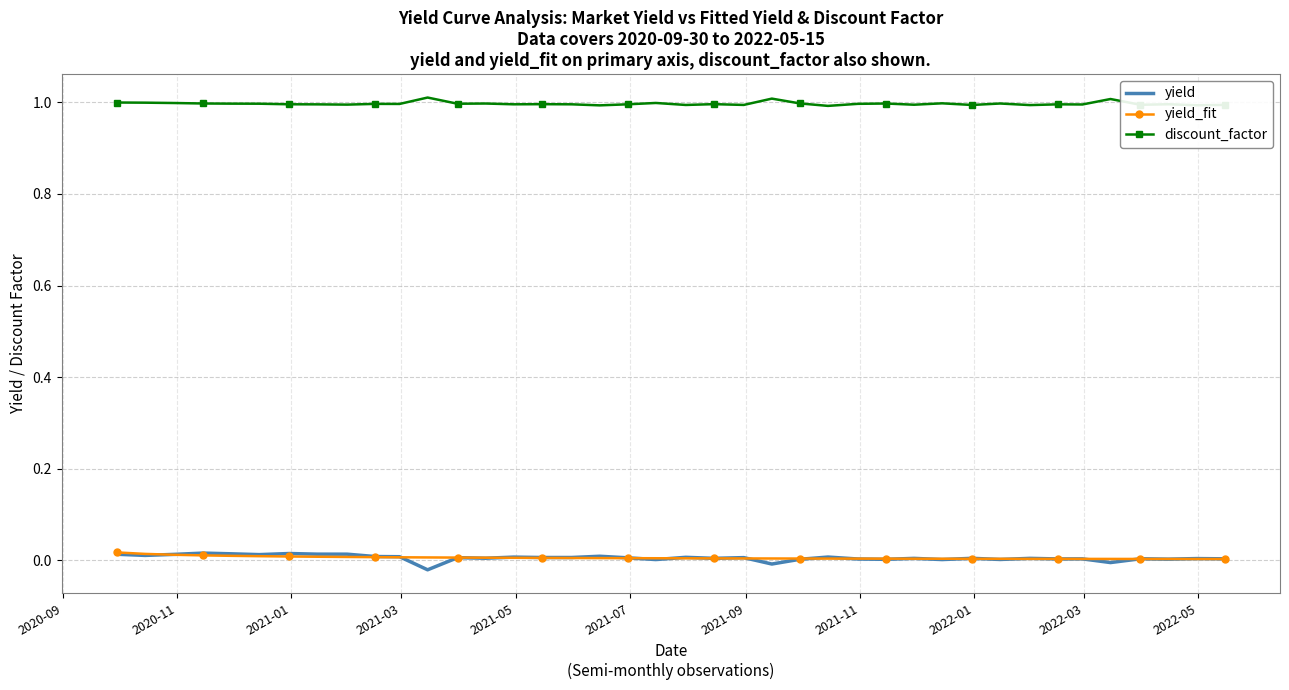

What is the highest value of the discount_factor series?

1.0